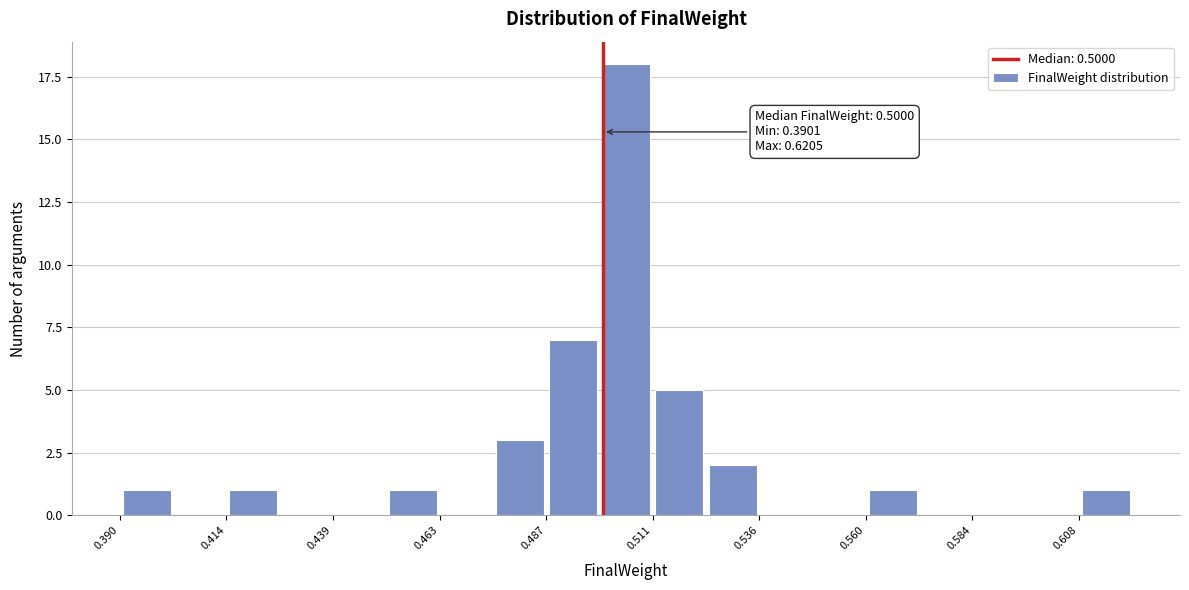

Read against the x-axis, roughly where is the centre of the tallest bar?

0.505